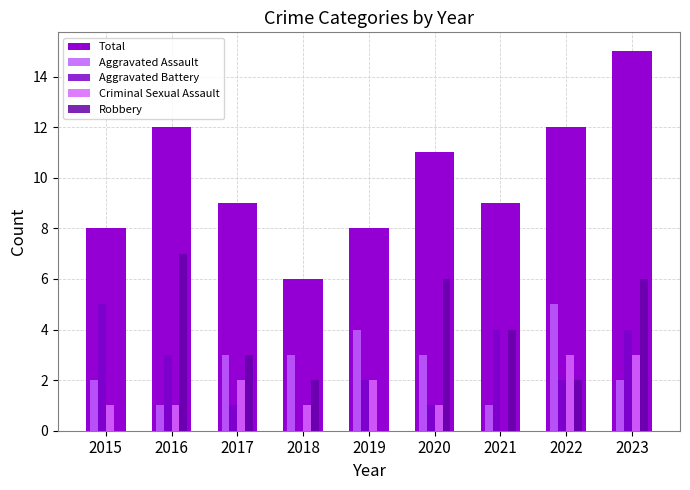

Read the Criminal Sexual Assault value at 2022.

3